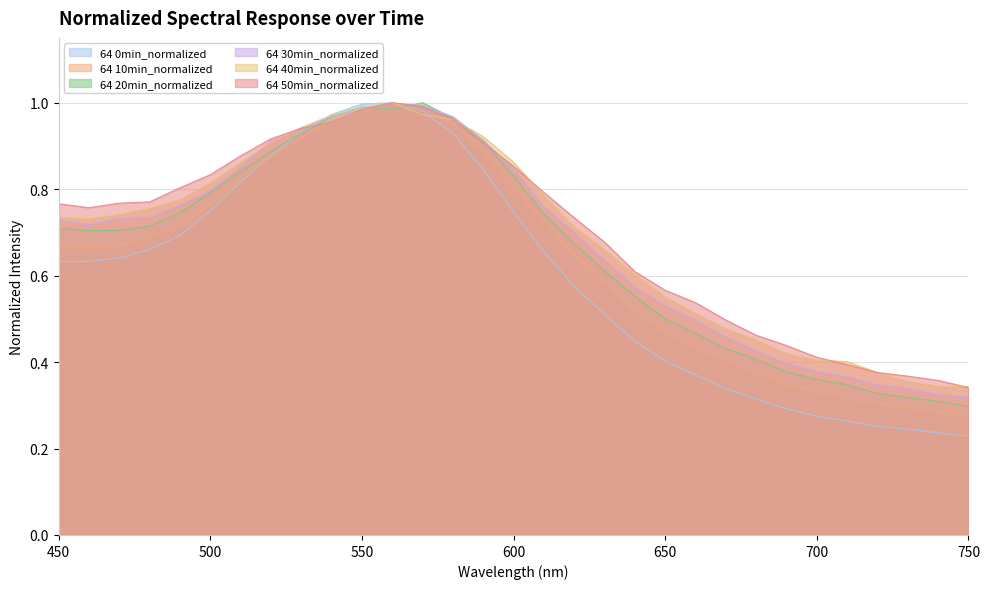

How many lines are shown in the chart?

6